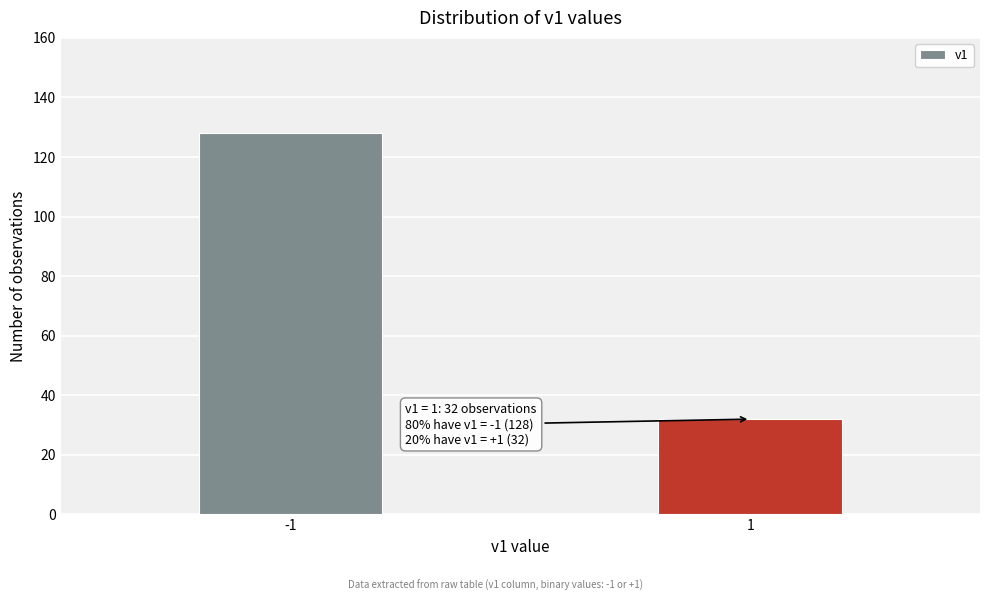

Reading left to right, what are all the values shown in this chart?

-1=128	1=32